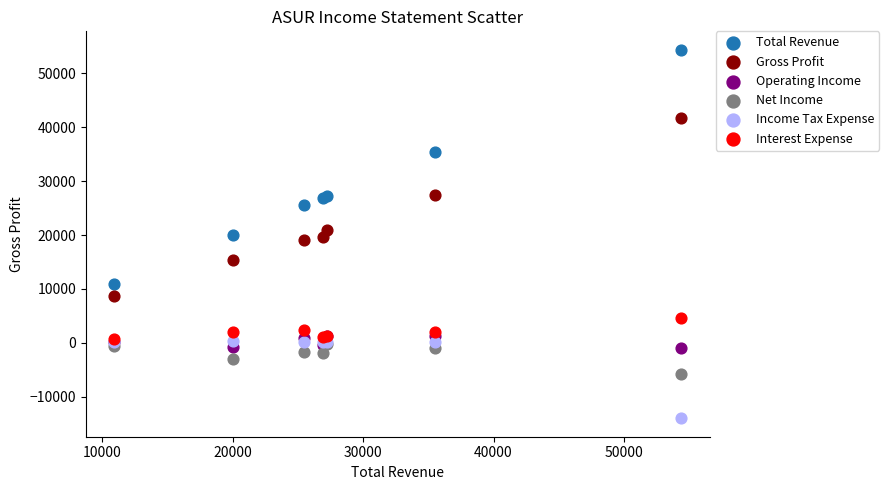

What are all the series names shown in the legend?

Total Revenue, Gross Profit, Operating Income, Net Income, Income Tax Expense, Interest Expense